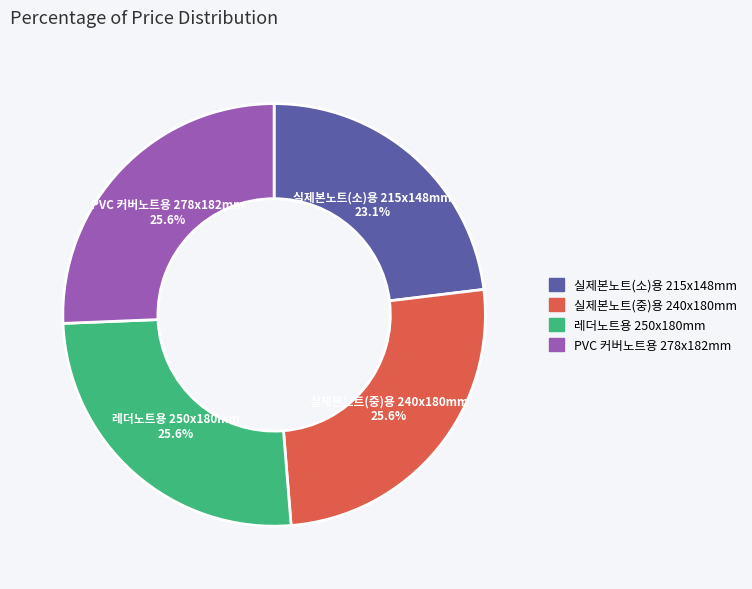

Does 실제본노트(중)용 240x180mm represent more than half of the total?

No